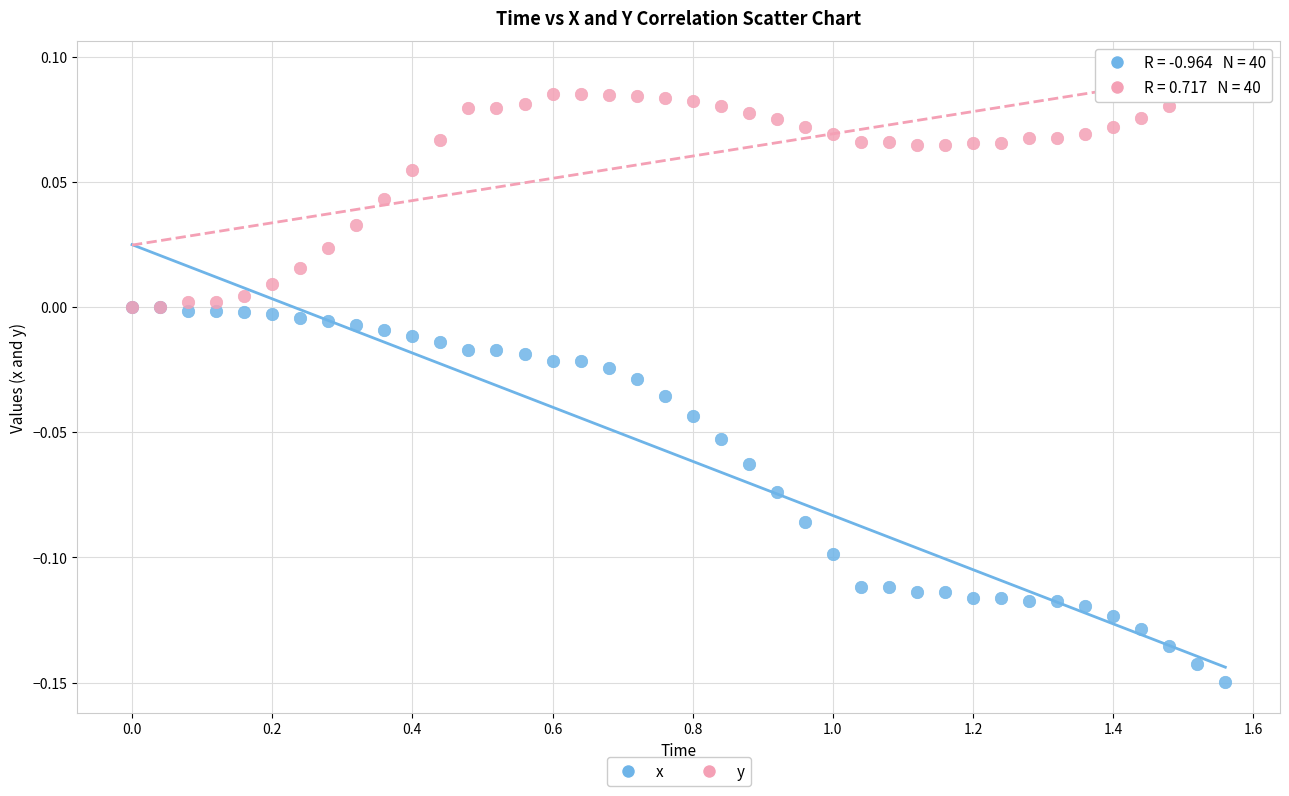

What are all the series names shown in the legend?

x, y